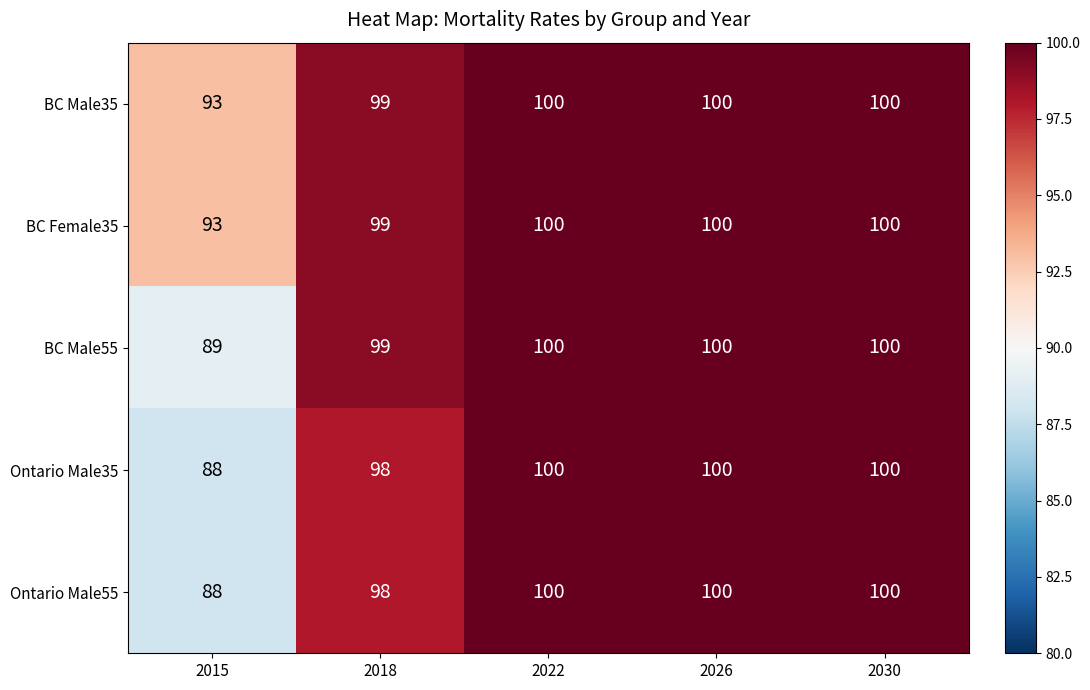

What is the approximate value of Ontario Male35 at 2026, to the nearest 10?

100